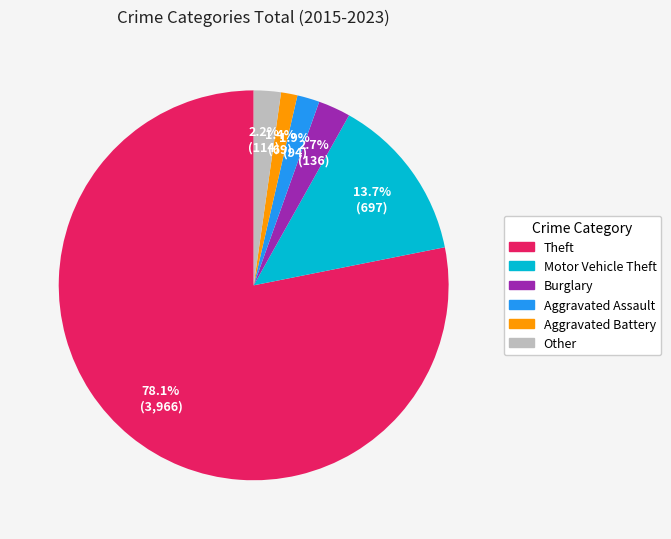

Count the number of slices in the pie.

6